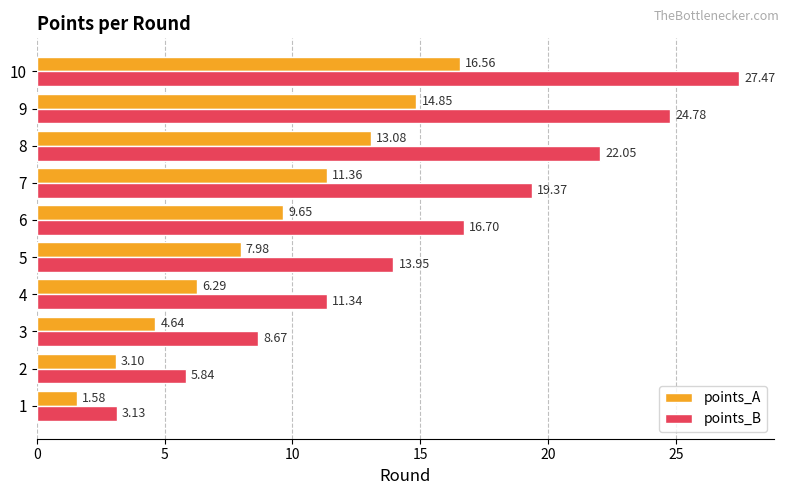

Rank the series by their maximum value, from highest to lowest.

points_B, points_A